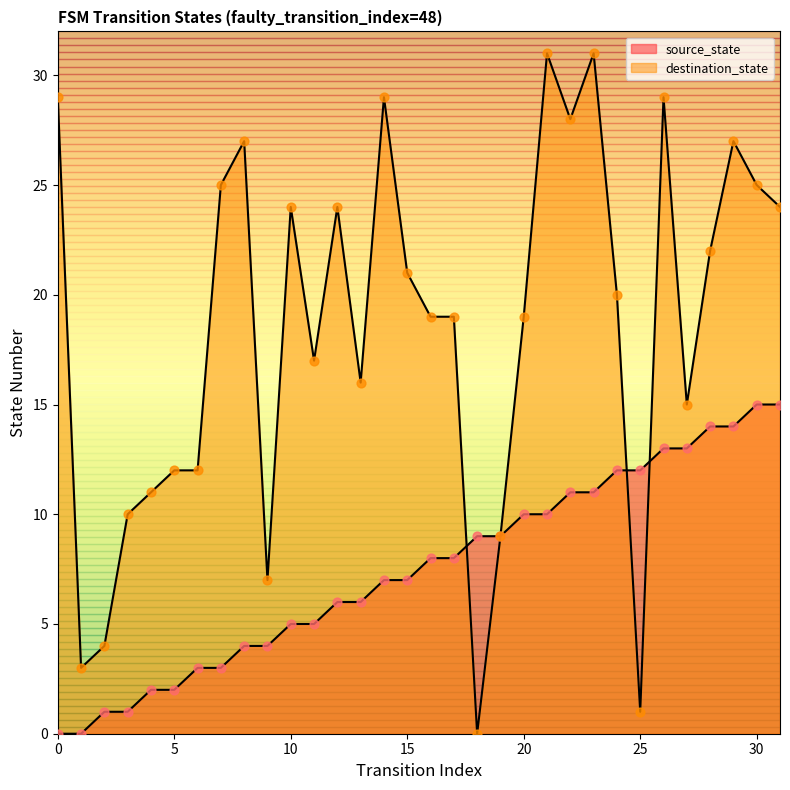

At how many categories does at least one series exceed 2?

32